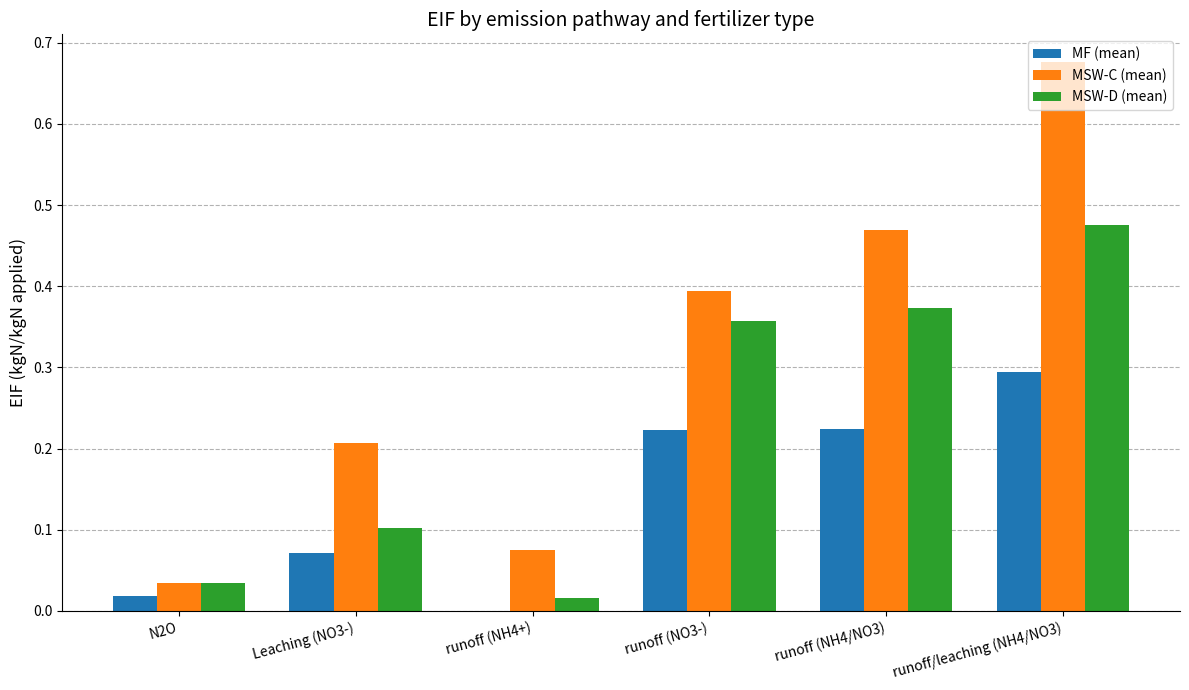

Which series has the largest range (max minus min)?

MSW-C (mean)